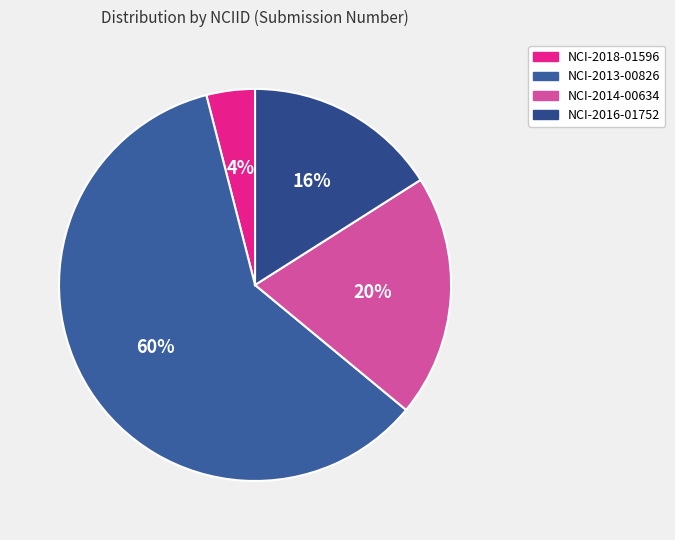

Rank the categories by value from lowest to highest.

NCI-2018-01596, NCI-2016-01752, NCI-2014-00634, NCI-2013-00826